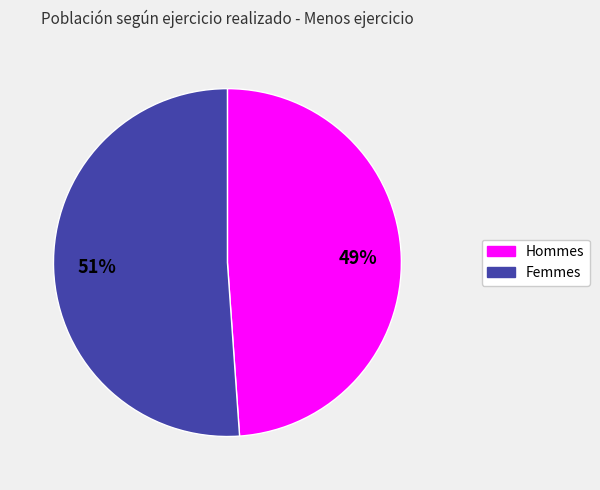

Does any single category account for the majority?

Yes